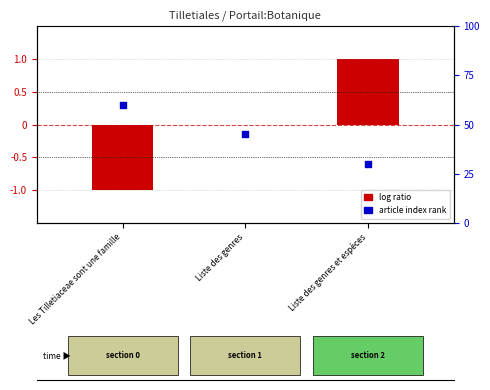

At which category is the sum across all series the highest?

Liste des genres et espèces